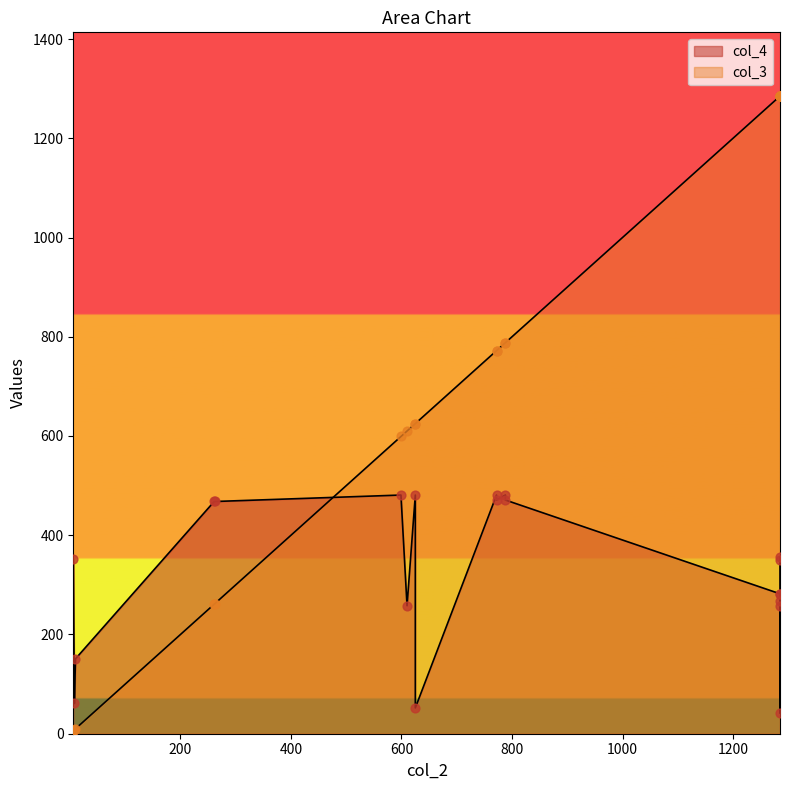

Which series has the largest Y range (max minus min)?

col_3